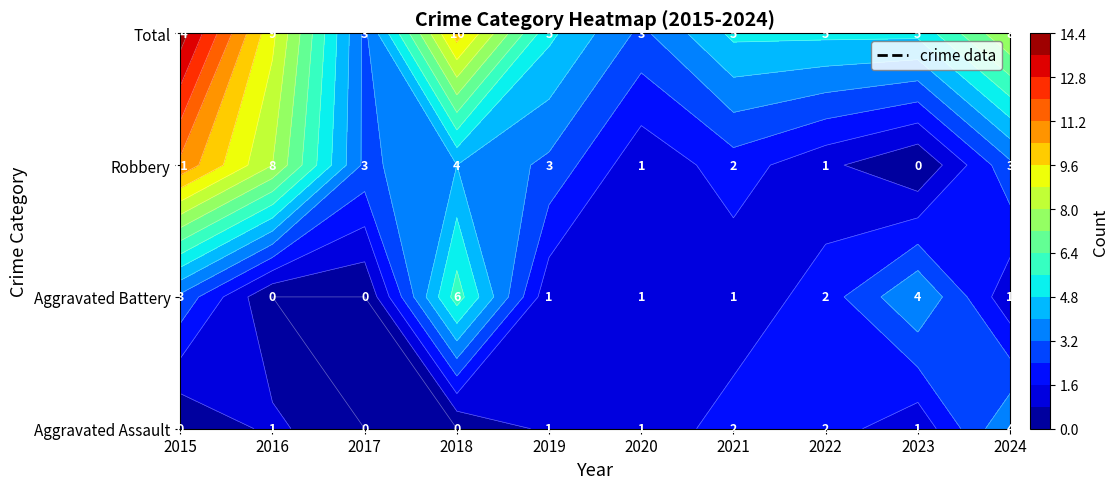

List the labels in order of Robbery value, largest first.

2015, 2016, 2018, 2017, 2019, 2024, 2021, 2020, 2022, 2023